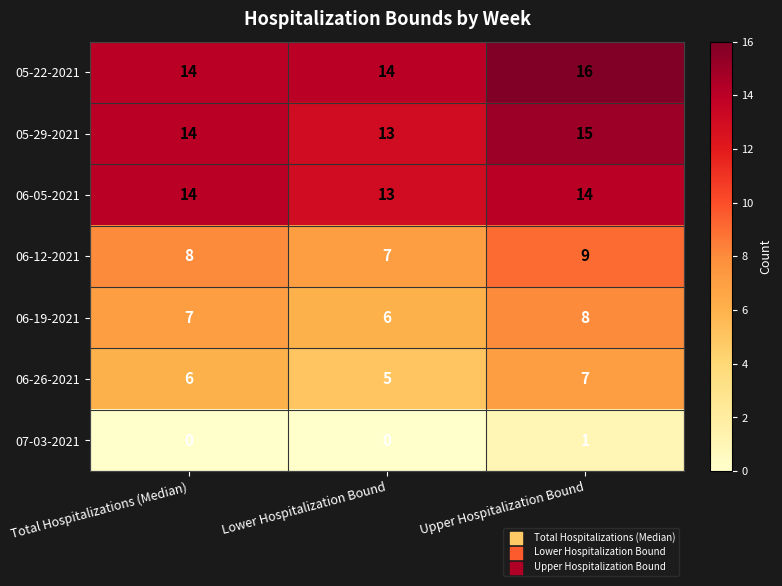

The 05-29-2021 series shows 8 at Lower Hospitalization Bound. True or false?

False